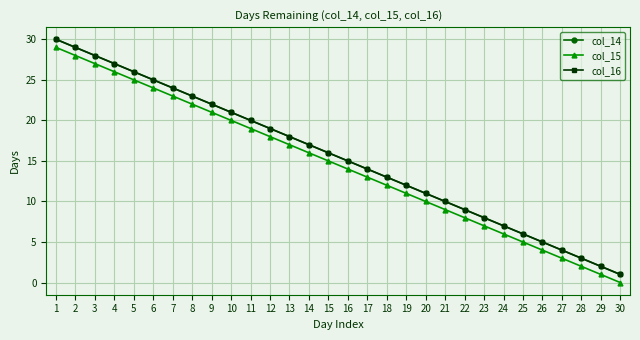

Is this an area chart (filled region under the line)?

No